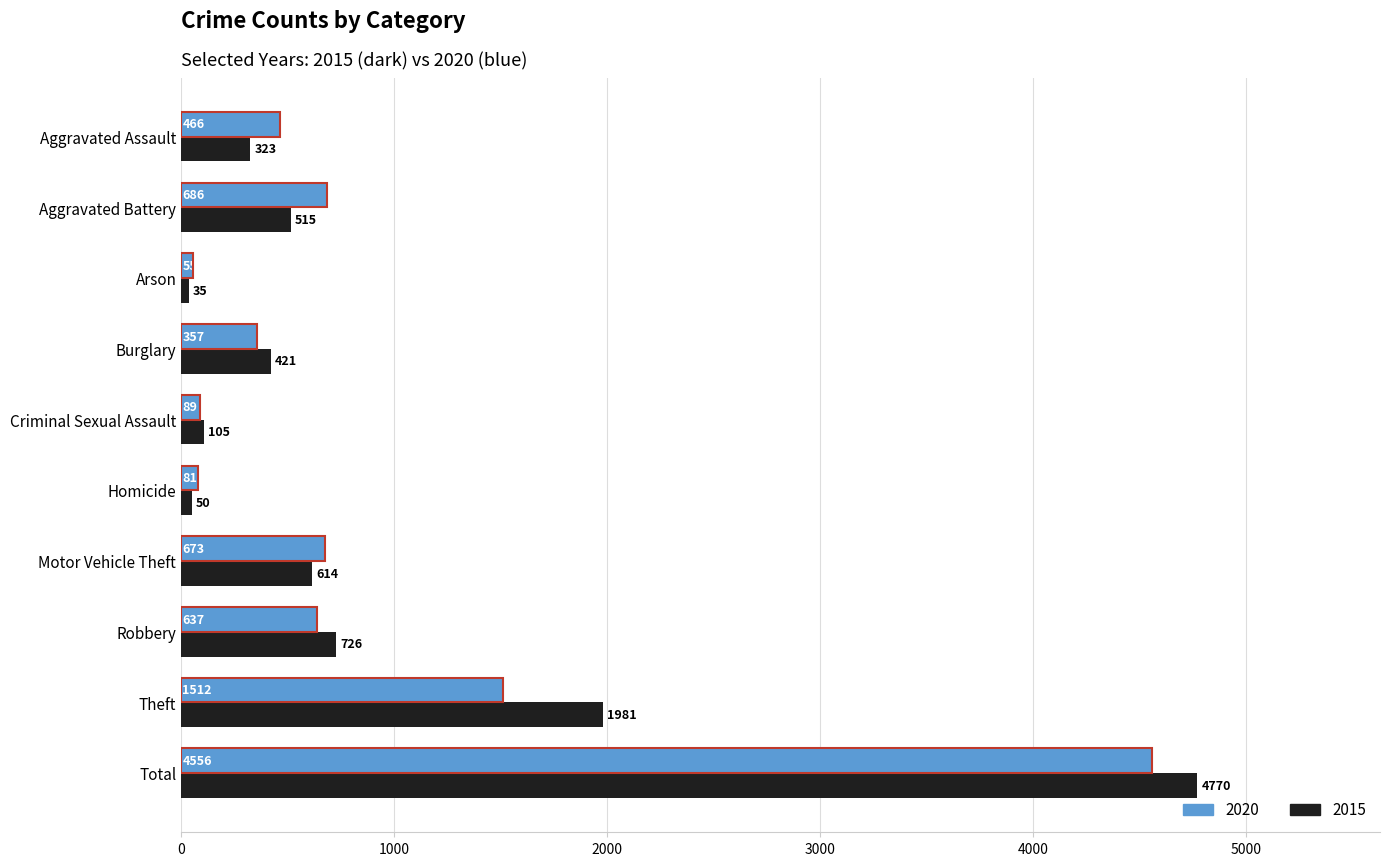

What is the difference between the highest and lowest values at Motor Vehicle Theft?

59